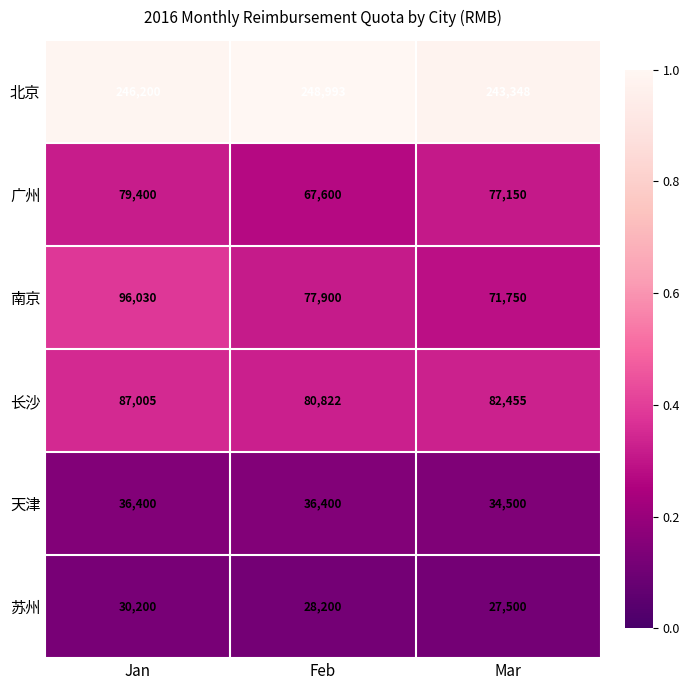

Which label corresponds to the smallest value in the chart?

Mar